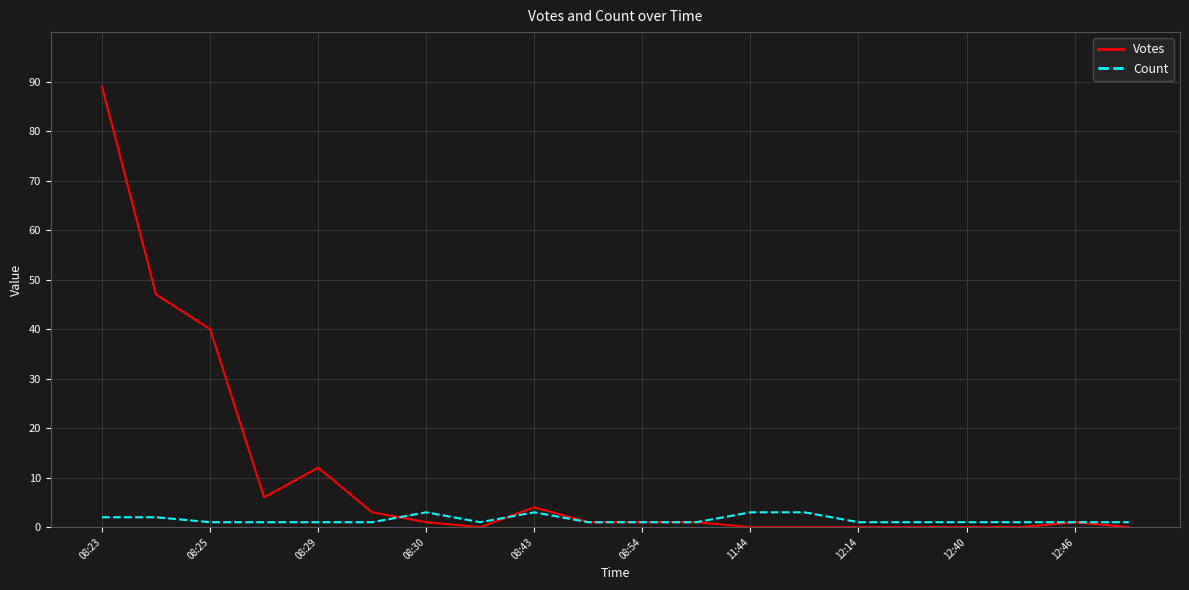

What is the greatest value displayed?

89